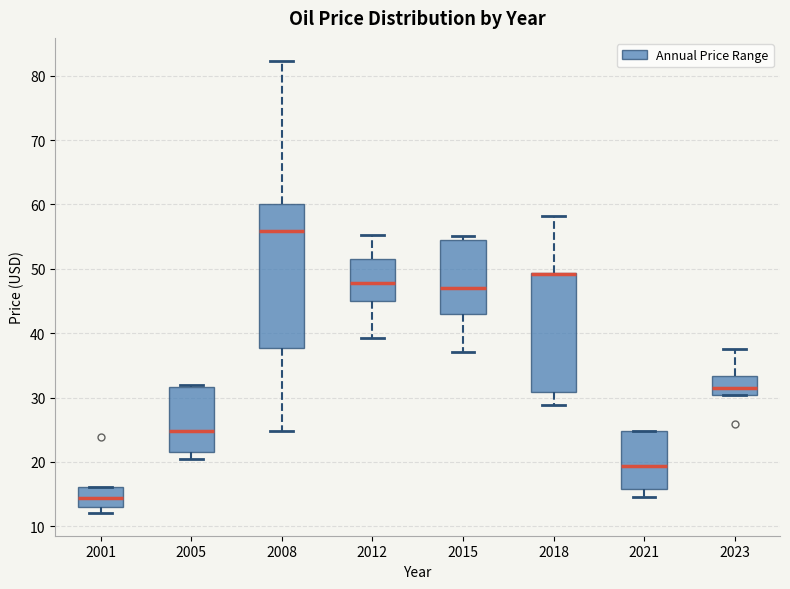

Reading left to right, transcribe this box plot: for each box, give where its median line is, the range the box spans, and where its two whiskers end, as read against the y-axis. The values are not printed on the chart, so give them approximately, as read against the axis.

2001: median 14, box 13 to 16, whiskers 12 to 16
2005: median 25, box 21 to 32, whiskers 20 to 32 (just above the box's upper edge)
2008: median 56, box 38 to 60, whiskers 25 to 82
2012: median 48, box 45 to 52, whiskers 39 to 55
2015: median 47, box 43 to 54, whiskers 37 to 55
2018: median 49 (drawn on the box's upper edge), box 31 to 49, whiskers 29 to 58
2021: median 19, box 16 to 25, whiskers 15 to 25
2023: median 31, box 30 to 33, whiskers 30 to 38